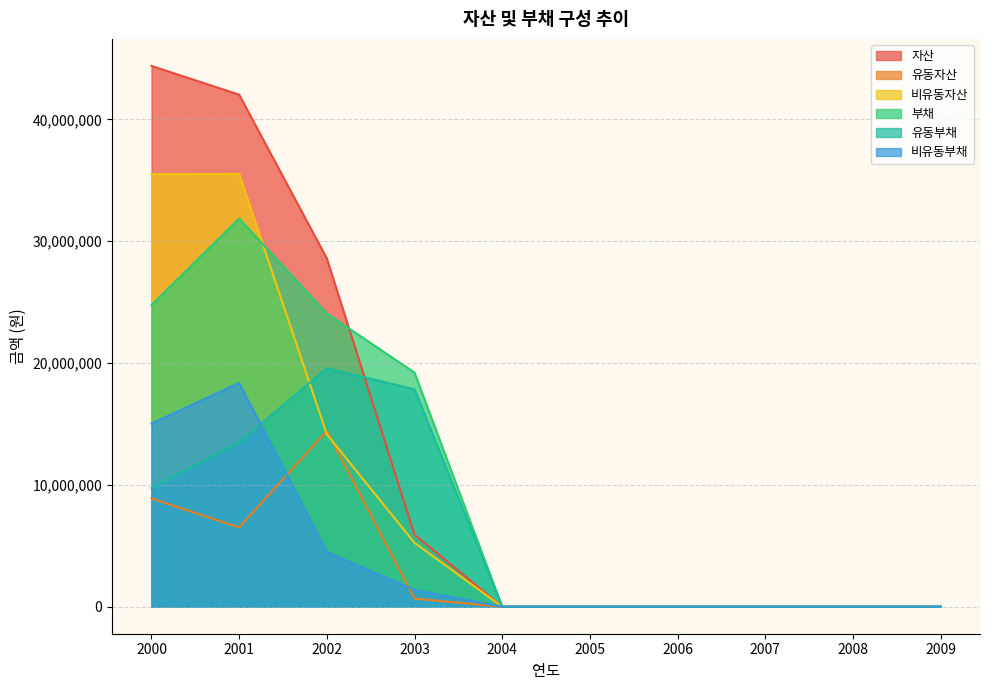

Count the 자산 values in the range 0 to 28585833.

8